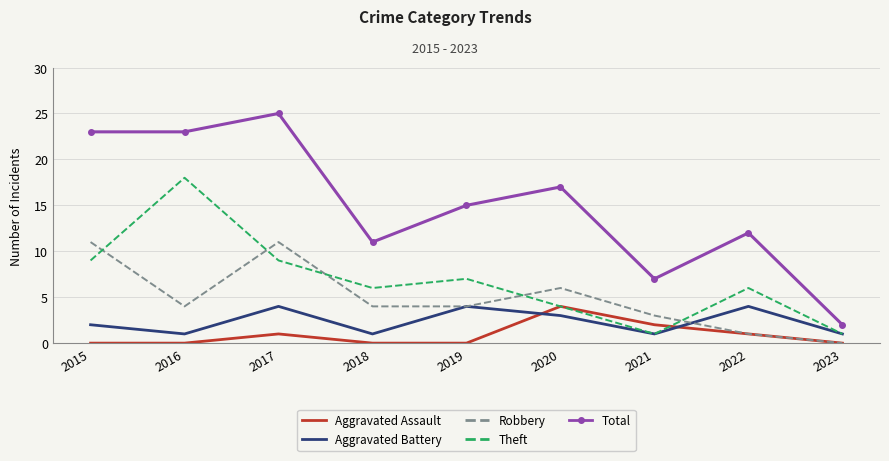

True or false: Total and Theft intersect in this chart.

False